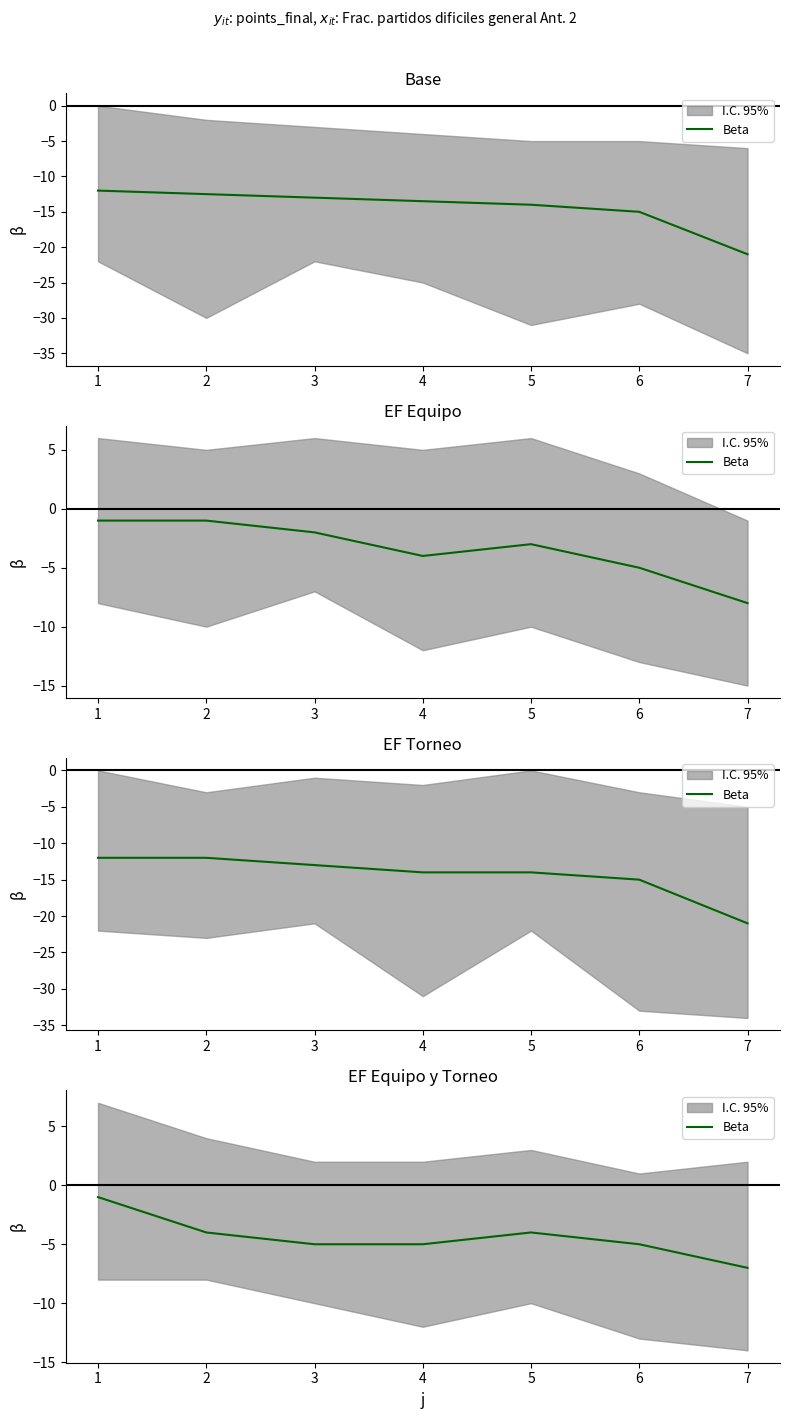

Reading right to left, what are all the values shown in this chart?

-7	-5	-4	-5	-5	-4	-1